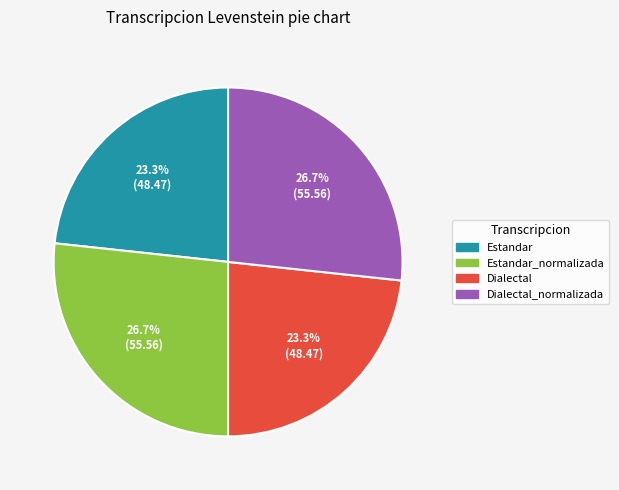

How many slices are in this pie chart?

4